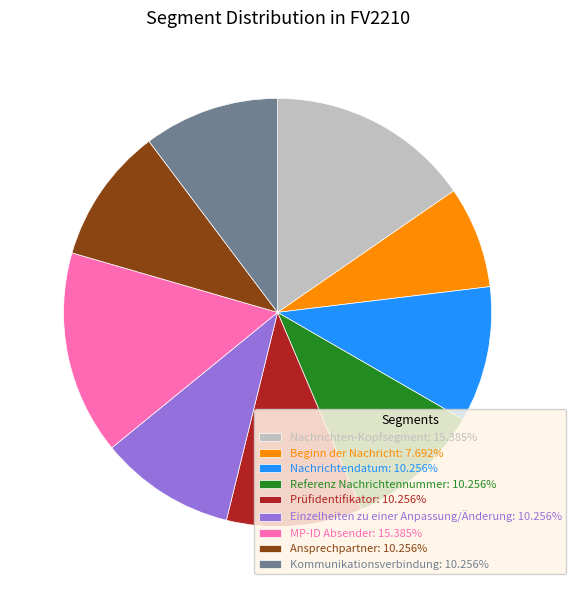

What is the smallest slice in the pie chart?

Beginn der Nachricht